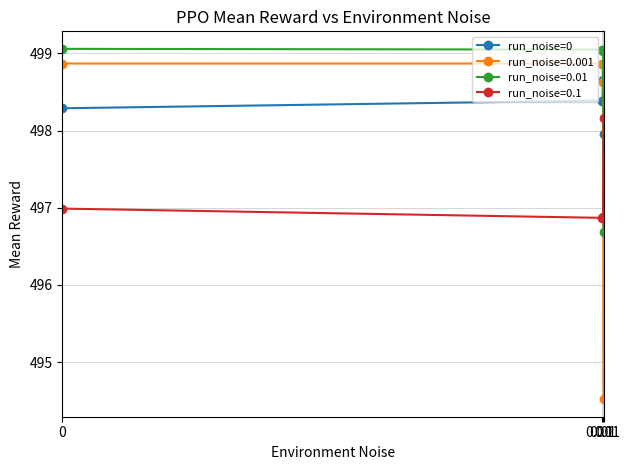

In run_noise=0.1, how many points are lower than both neighbors (excluding endpoints)?

1